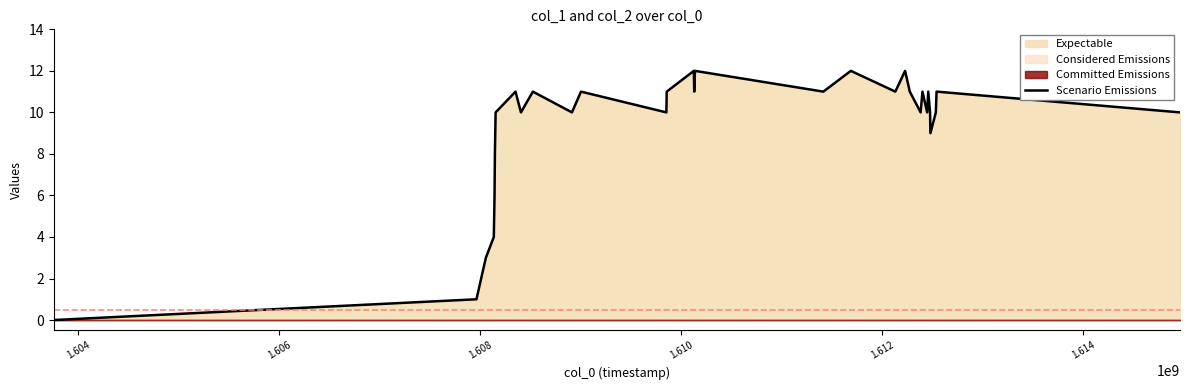

What is the maximum value for Scenario Emissions?

12